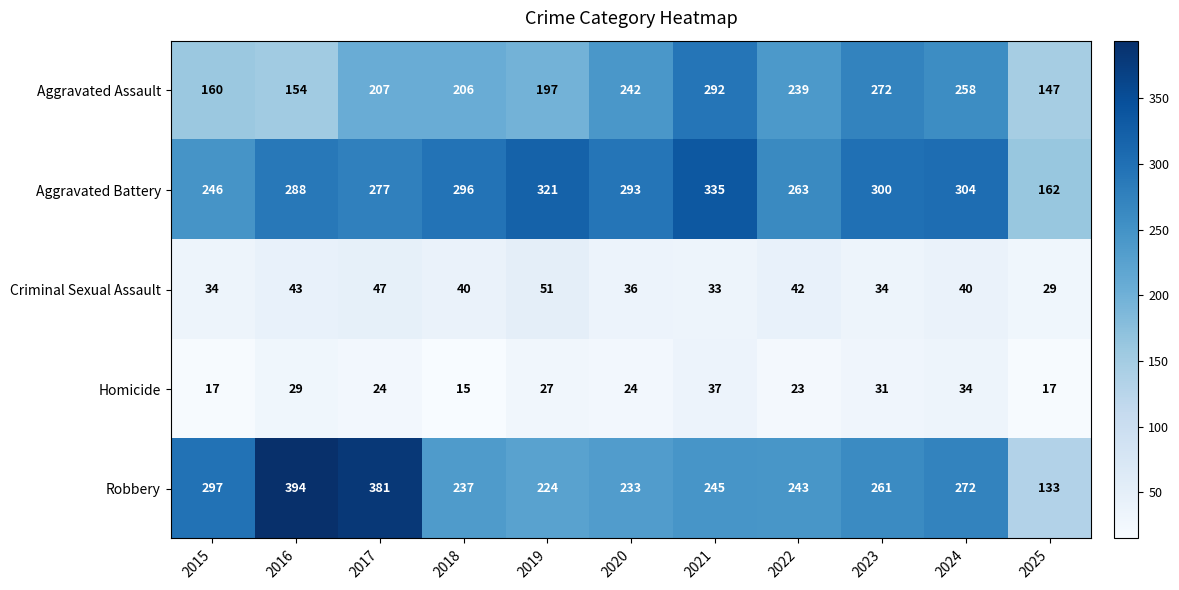

What is the difference between the Robbery values at 2021 and 2017?

136